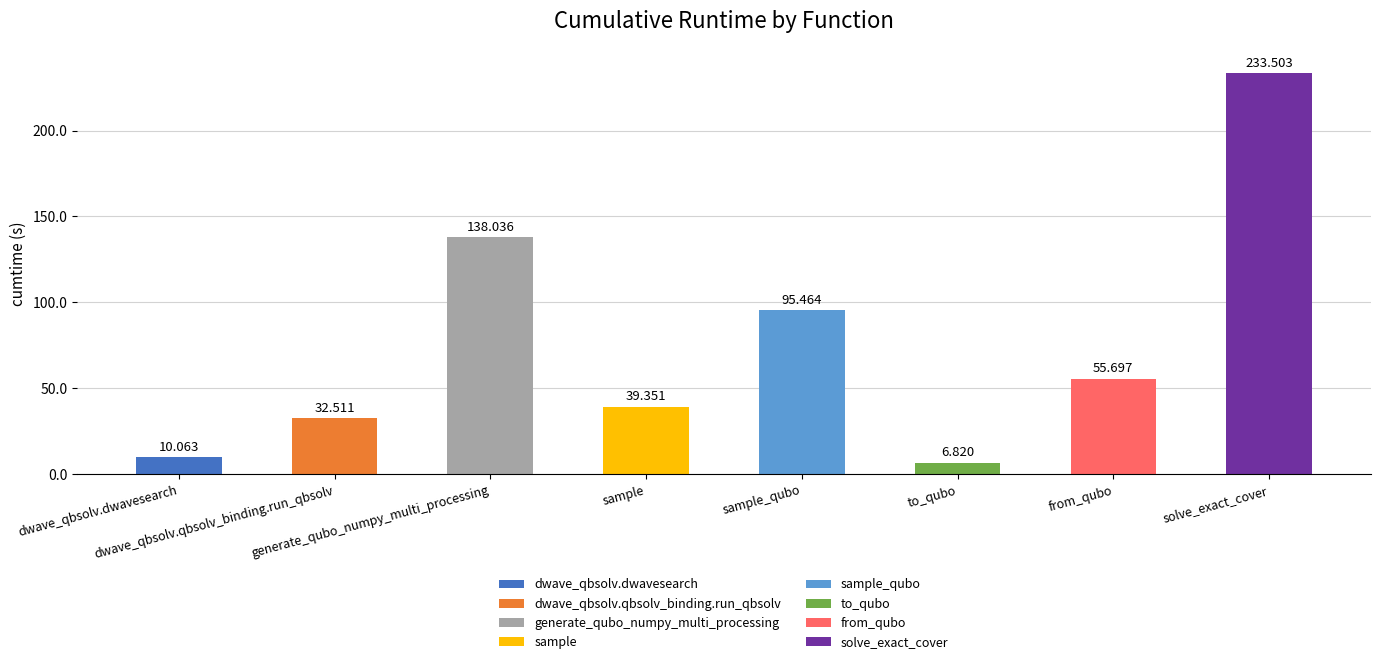

Reading left to right, extract all data points from this chart.

dwave_qbsolv.dwavesearch=10.1	dwave_qbsolv.qbsolv_binding.run_qbsolv=32.5	generate_qubo_numpy_multi_processing=138.0	sample=39.4	sample_qubo=95.5	to_qubo=6.8	from_qubo=55.7	solve_exact_cover=233.5